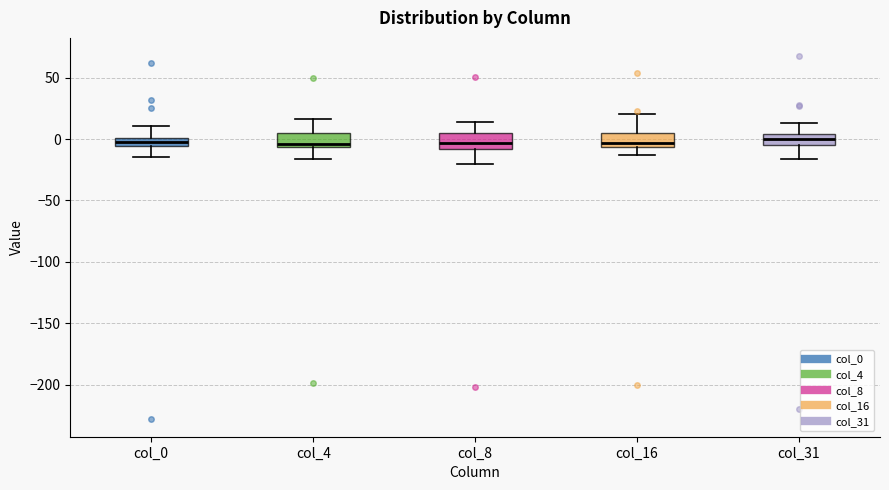

Where is the lower edge of the box for col_16 on the y-axis? The values are not printed on the chart, so give them approximately, as read against the axis.

-5